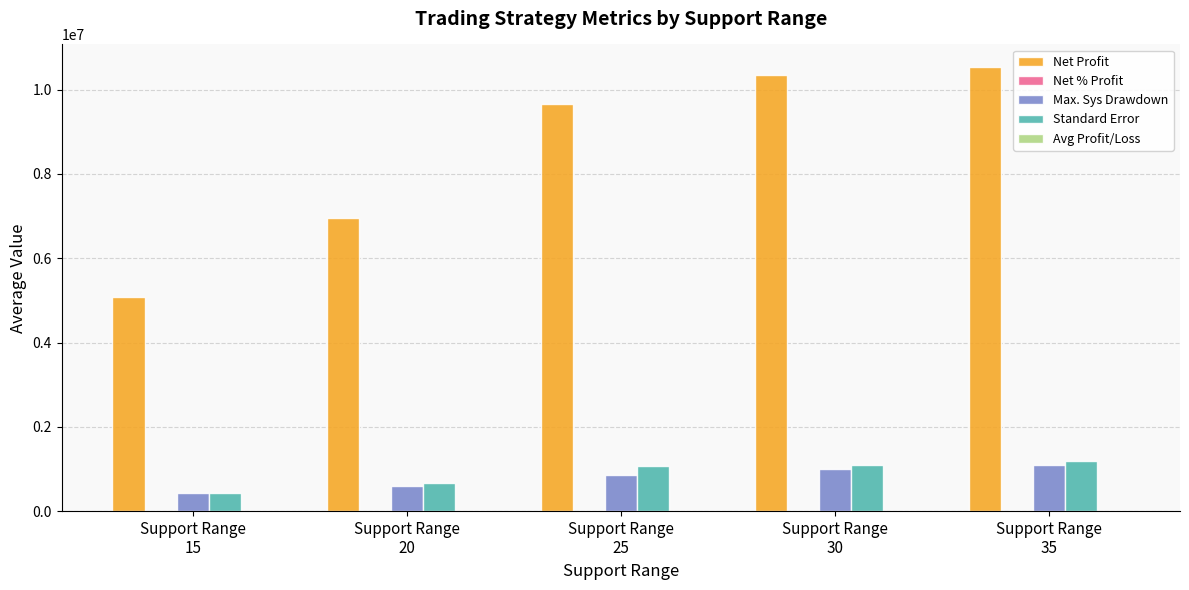

Which series has the largest total across all categories?

Net Profit